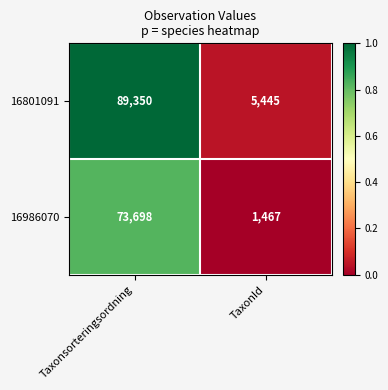

What is the maximum value shown in the chart?

89350